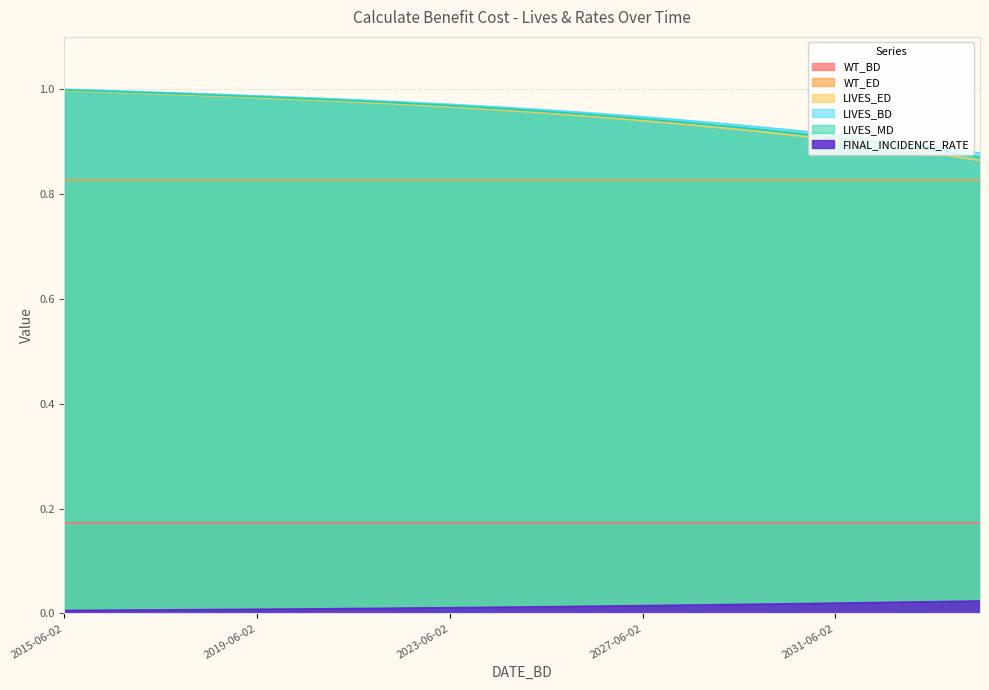

True or false: LIVES_MD and WT_BD intersect in this chart.

False